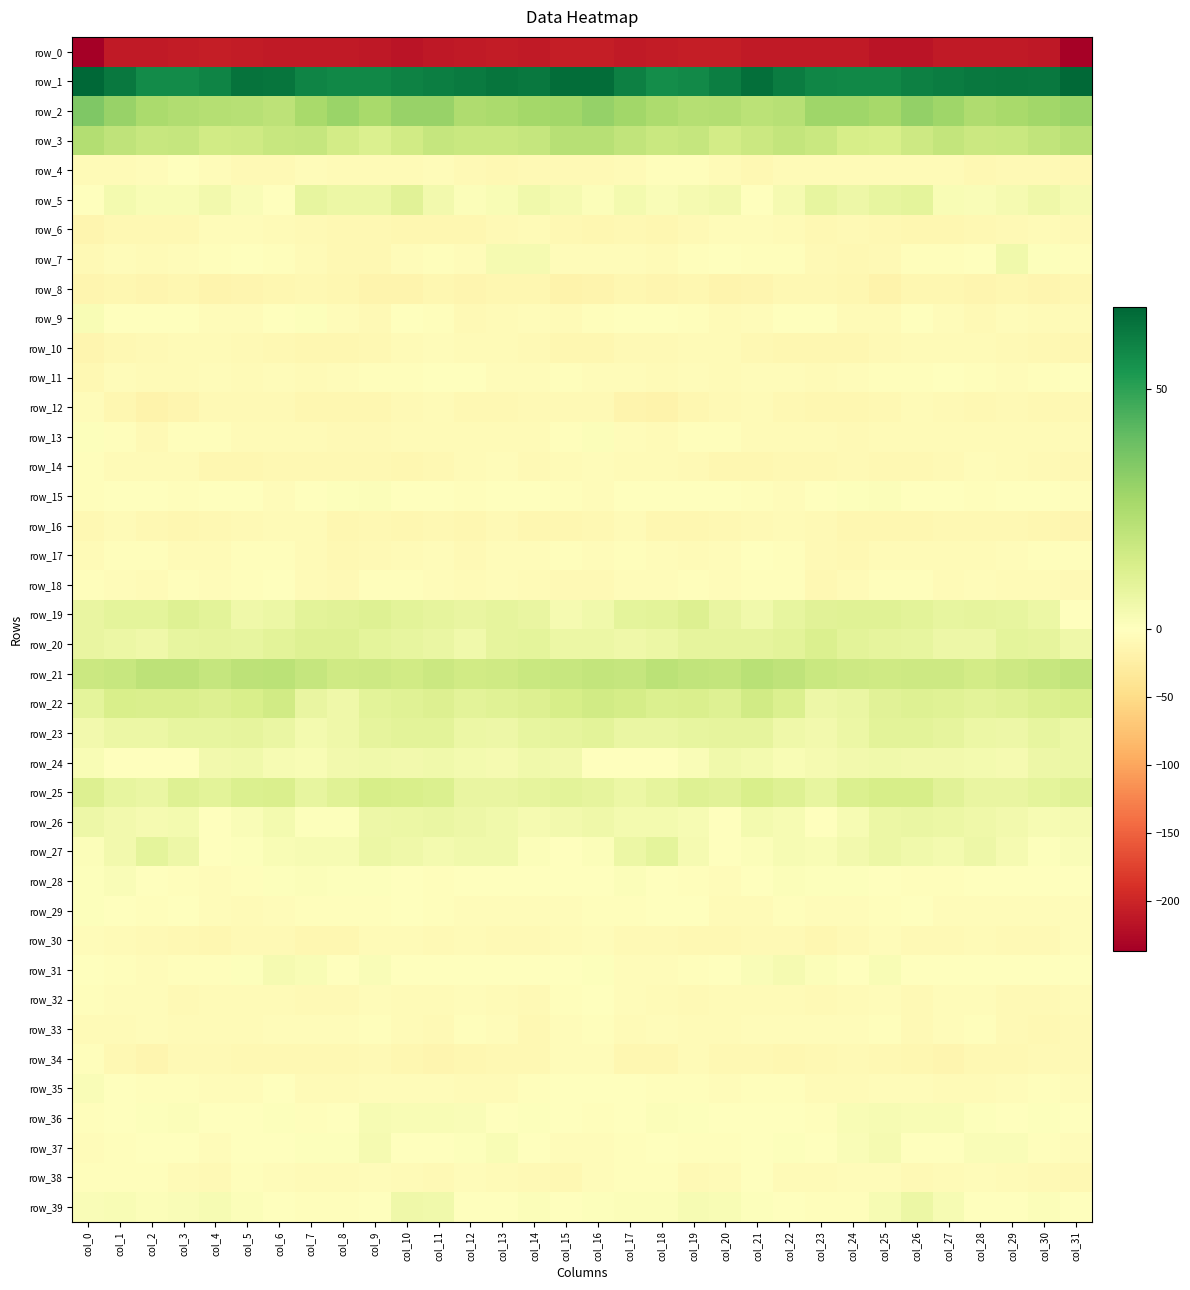

Read the row_29 value at col_26.

-1.2